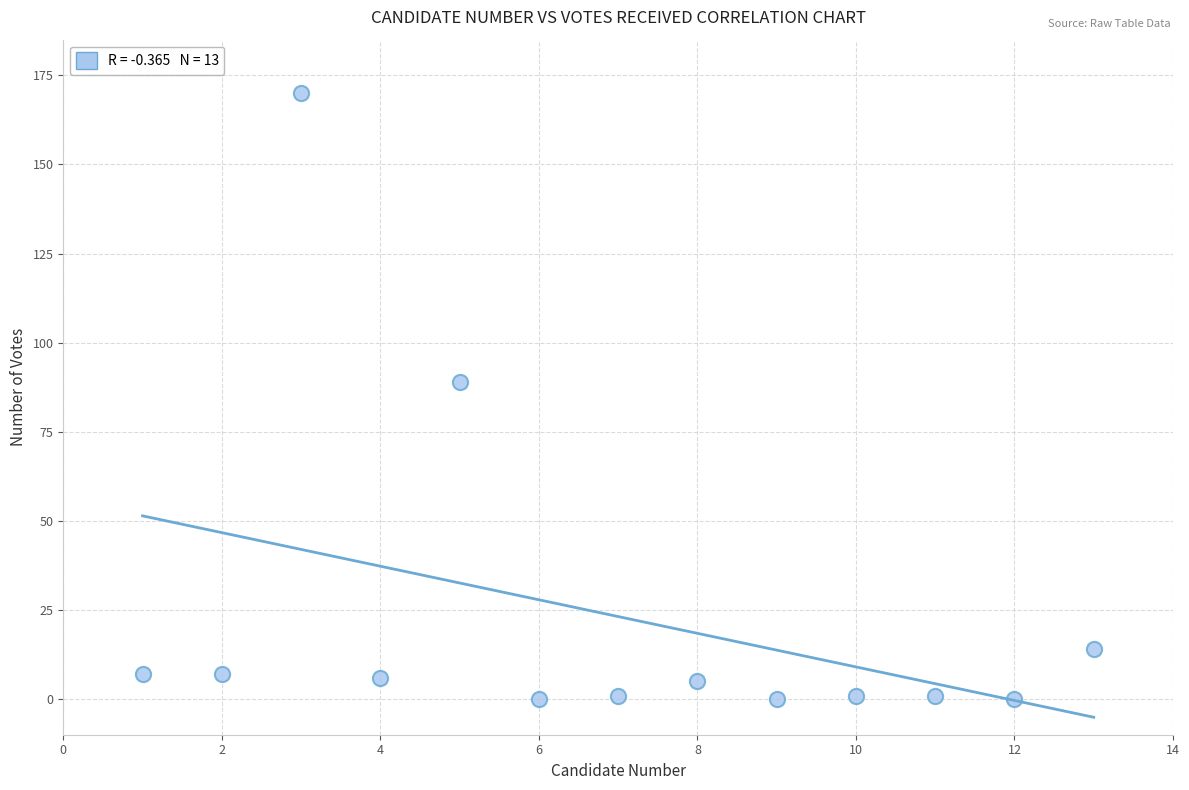

What Y value in the scatter plot is closest to 85?

89